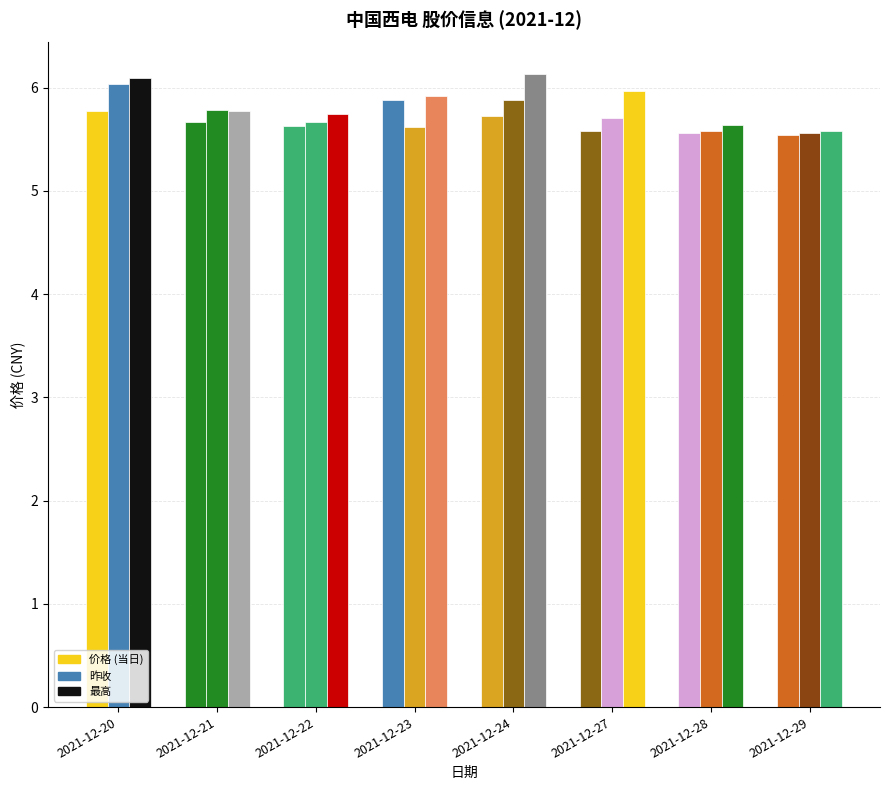

Are the bars grouped side by side (vs. stacked)?

Yes